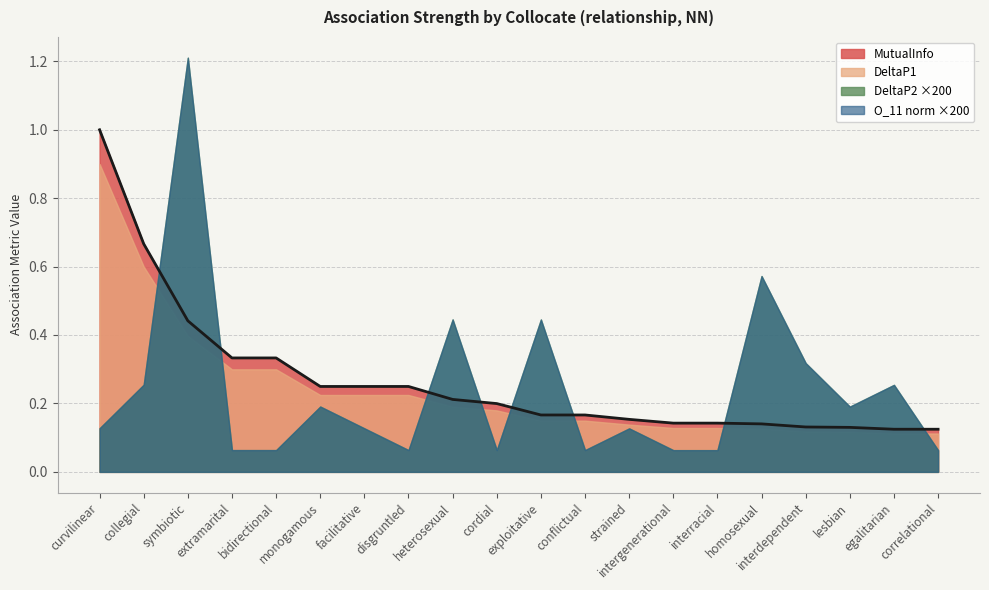

True or false: MutualInfo and O_11 norm ×200 cross at least once.

True